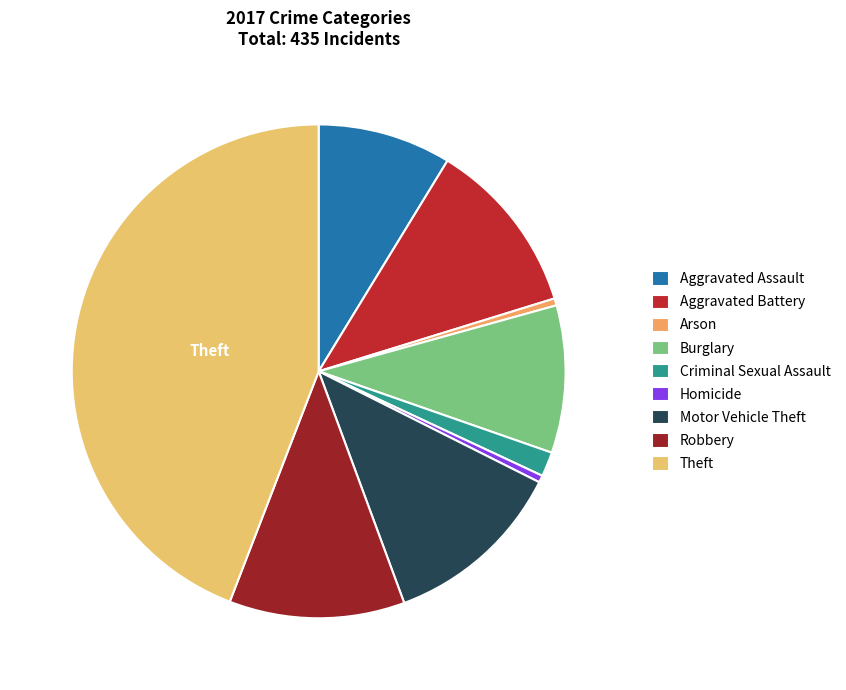

What is the total percentage of Aggravated Battery and Arson?

12.0%